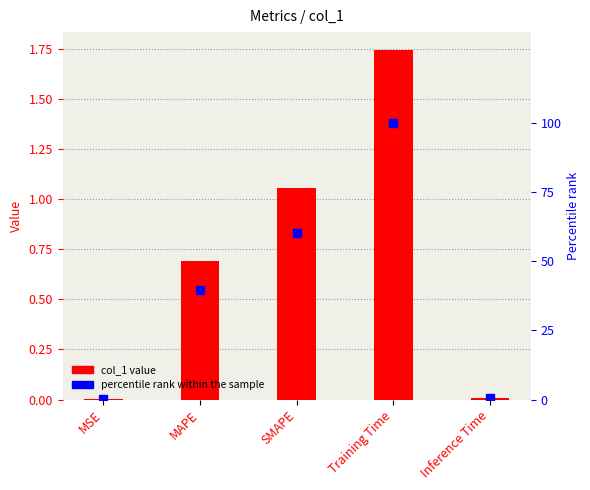

Which series has the largest total across all categories?

percentile rank within the sample